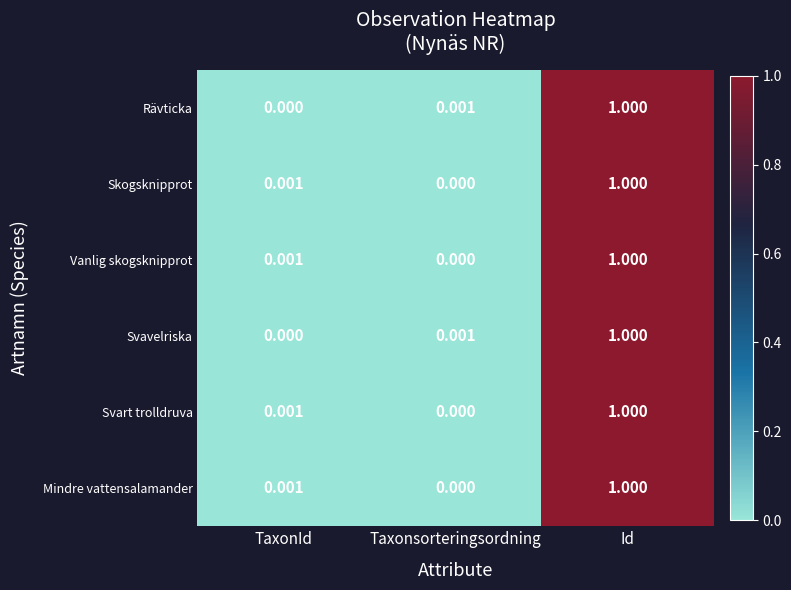

At which label does Svavelriska reach its minimum?

TaxonId